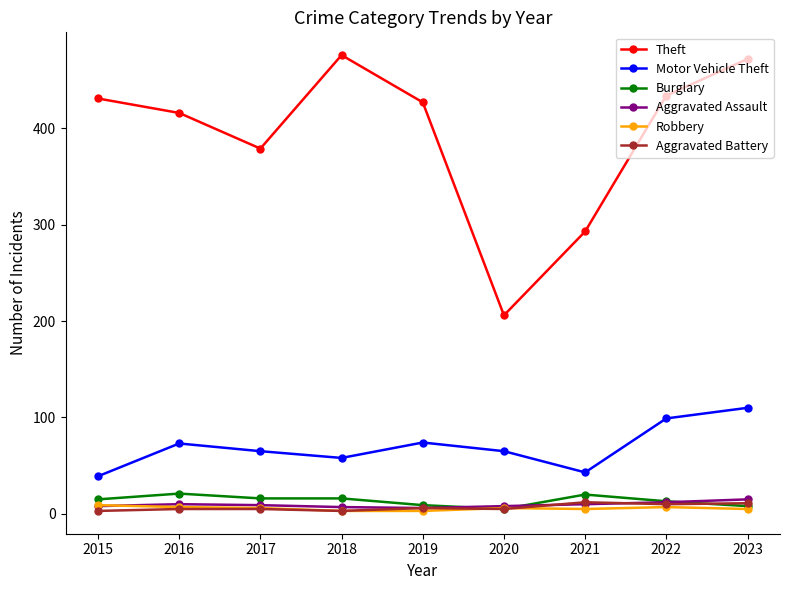

In Motor Vehicle Theft, how many points are higher than both neighbors (excluding endpoints)?

2